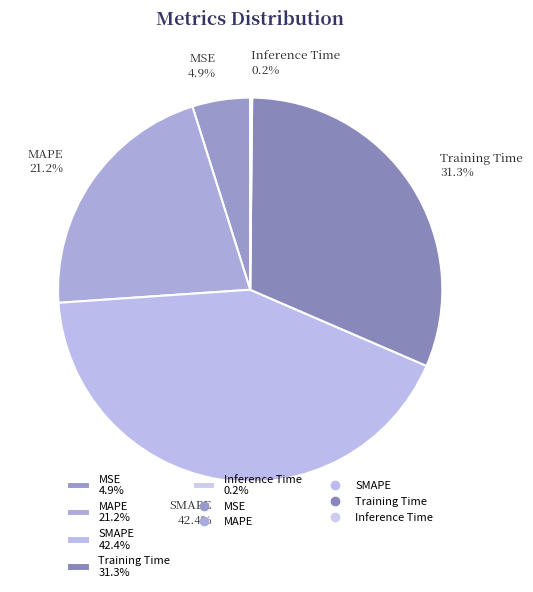

To the nearest percent, what is the average slice percentage?

20%